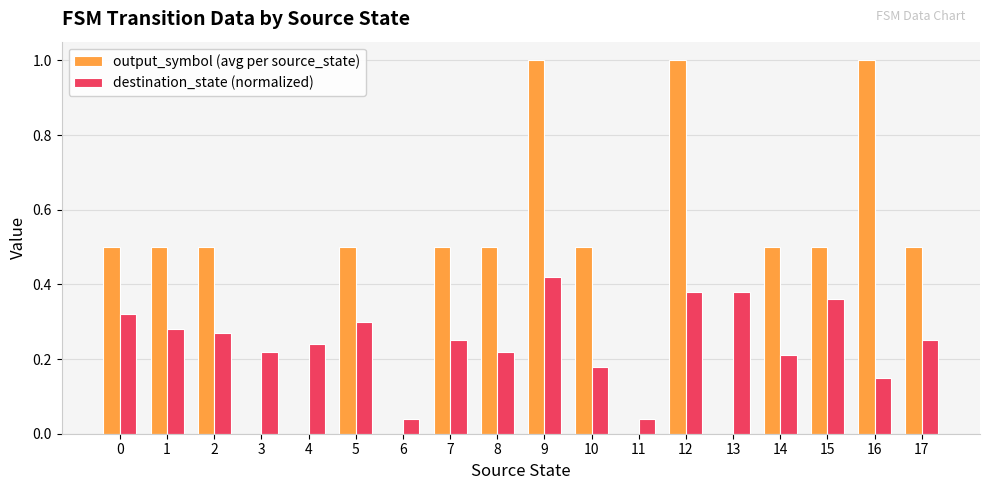

Are the bars grouped side by side (vs. stacked)?

Yes